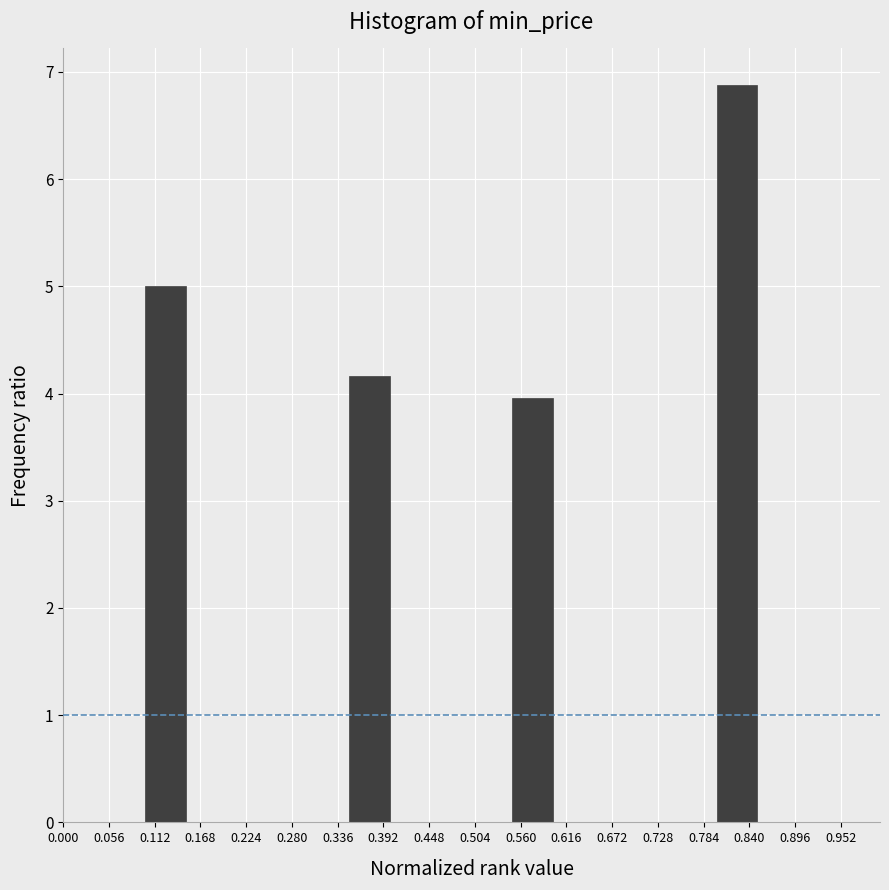

Reading left to right, list every bar in this chart as the range it spans on the x-axis followed by its height. The values are not printed on the chart, so give them approximately, as read against the axis.

0.00 to 0.05: 0
0.05 to 0.10: 0
0.10 to 0.15: 5.0
0.15 to 0.20: 0
0.20 to 0.25: 0
0.25 to 0.30: 0
0.30 to 0.35: 0
0.35 to 0.40: 4.2
0.40 to 0.45: 0
0.45 to 0.50: 0
0.50 to 0.55: 0
0.55 to 0.60: 4.0
0.60 to 0.65: 0
0.65 to 0.70: 0
0.70 to 0.75: 0
0.75 to 0.80: 0
0.80 to 0.85: 6.9
0.85 to 0.90: 0
0.90 to 0.95: 0
0.95 to 1.00: 0